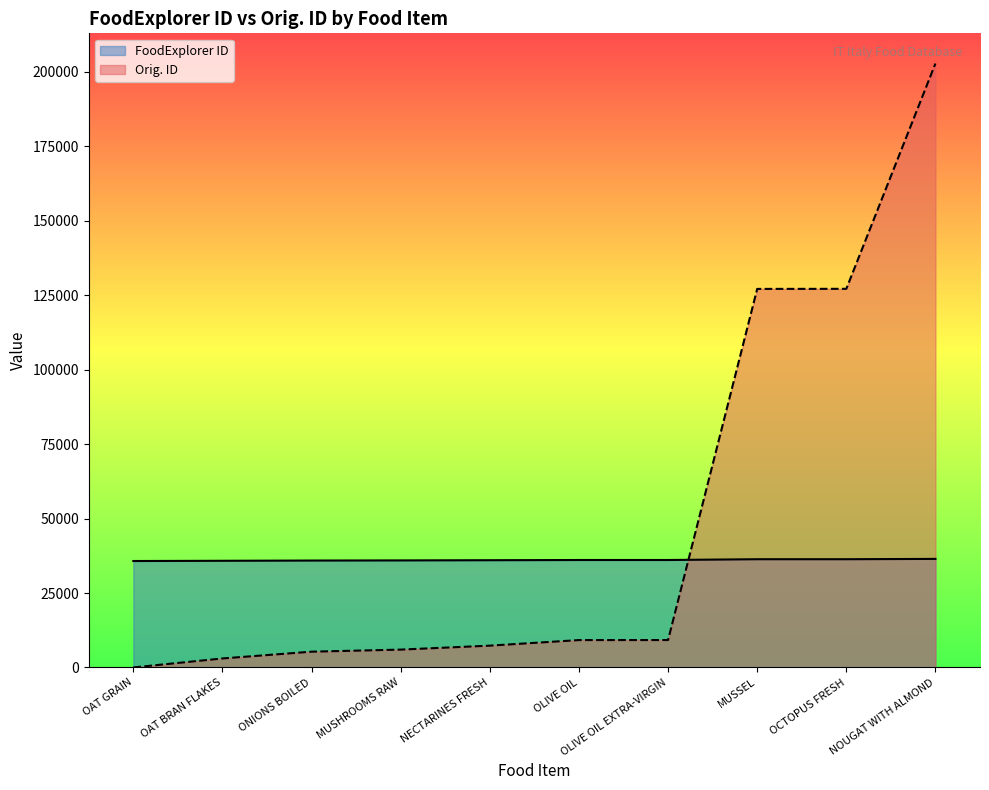

What is the label of the 10th point from the right?

OAT GRAIN